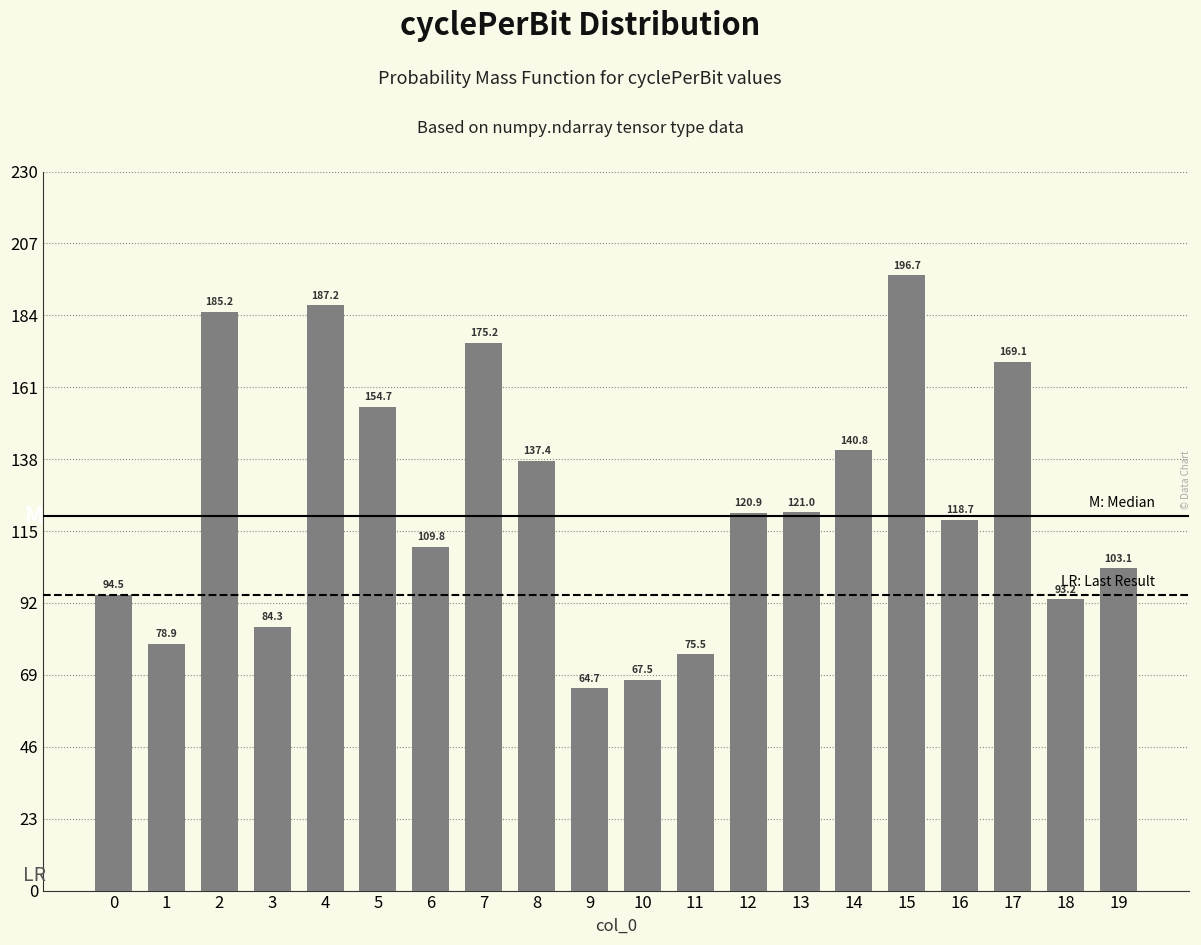

Is it true that the value at 17 is 169.1?

True